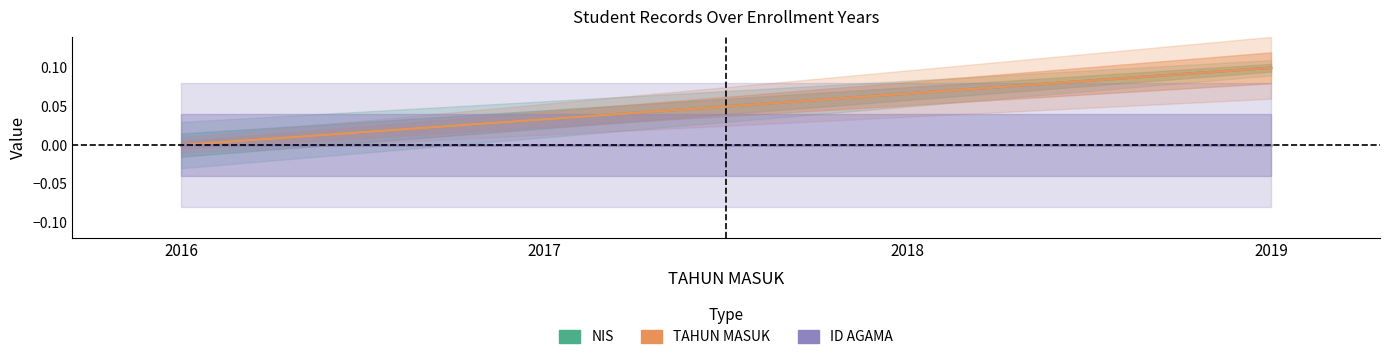

True or false: TAHUN MASUK has more than 2 points higher than both neighbors.

False